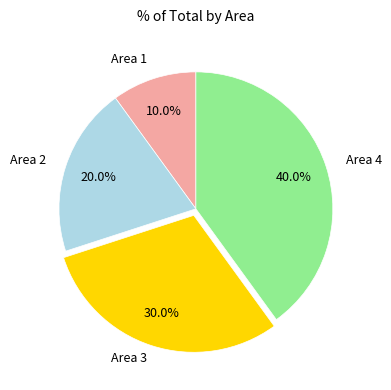

Is it true that Area 1 is 18% of the pie?

False